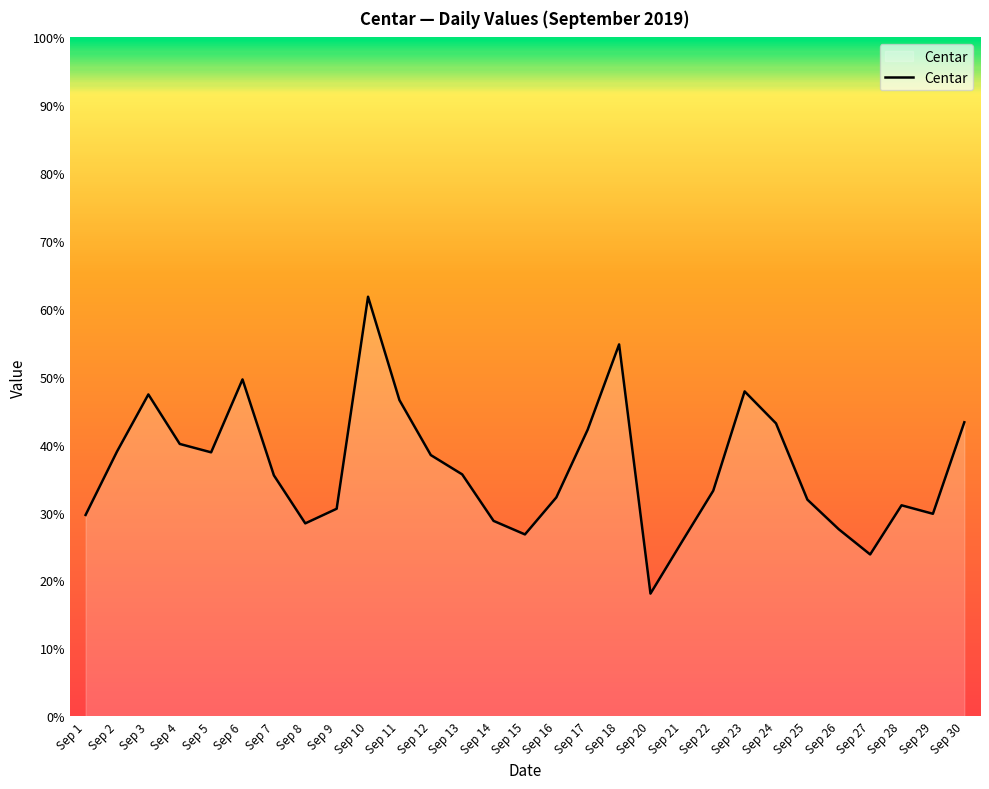

The chart shows a value of 32.2 at Sep 16. True or false?

True